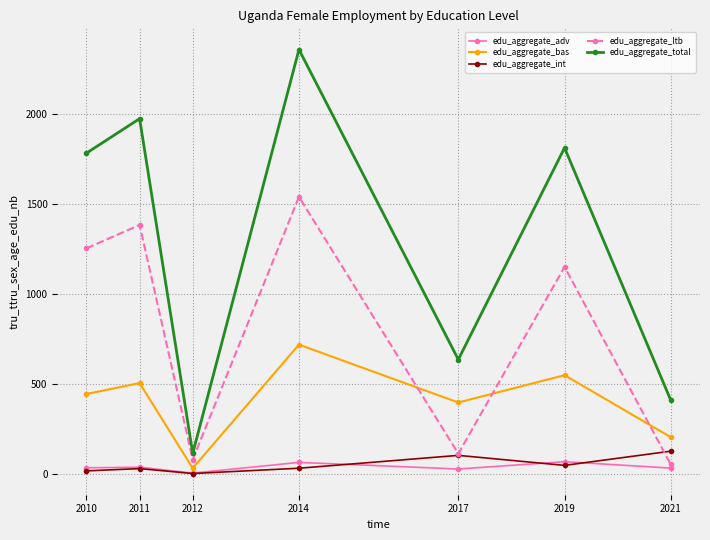

True or false: edu_aggregate_int and edu_aggregate_total cross at least once.

False